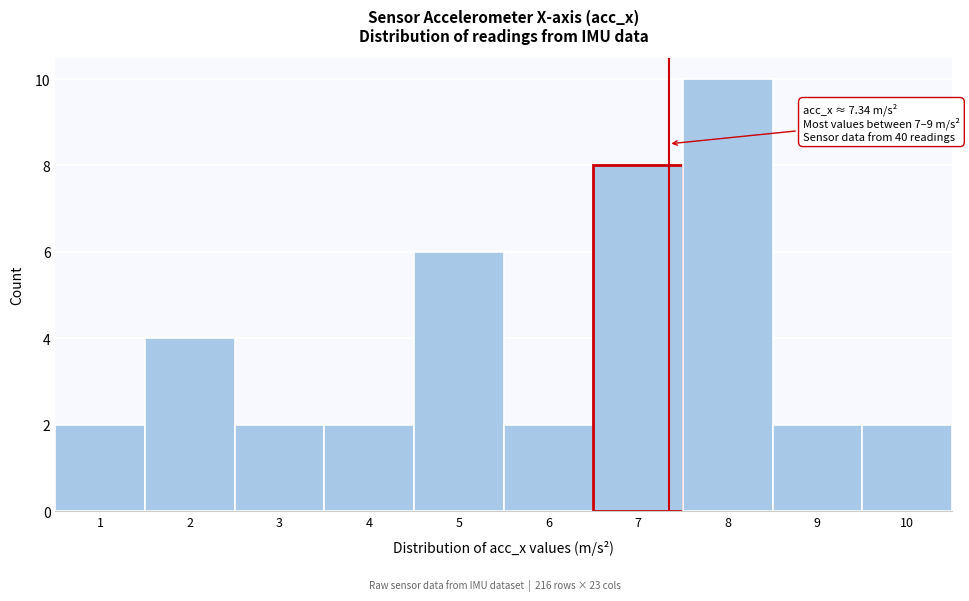

Which range on the x-axis has the tallest bar?

7.5 to 8.5